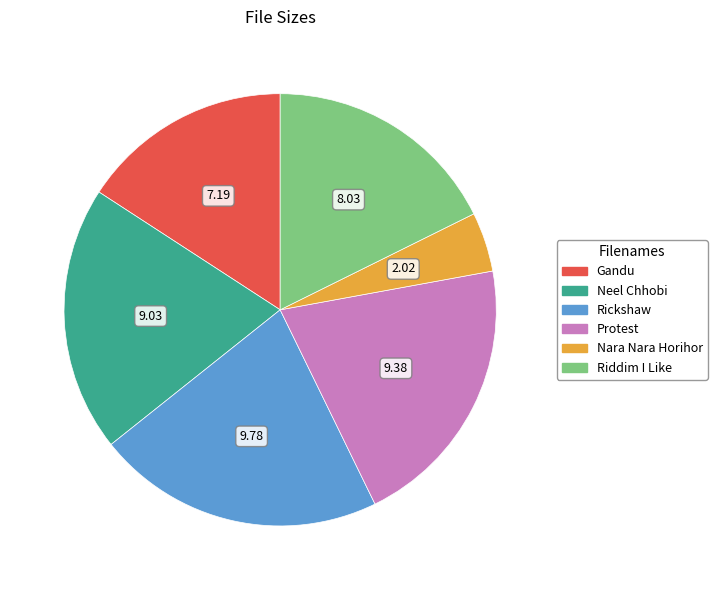

Approximately how many times larger is the value at Nara Nara Horihor compared to Riddim I Like?

0.3